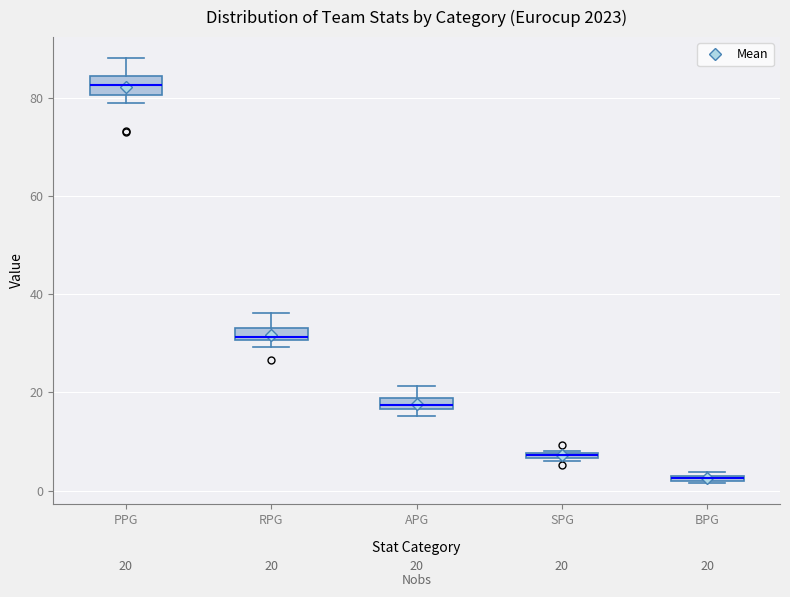

Which box has the lowest median line?

BPG